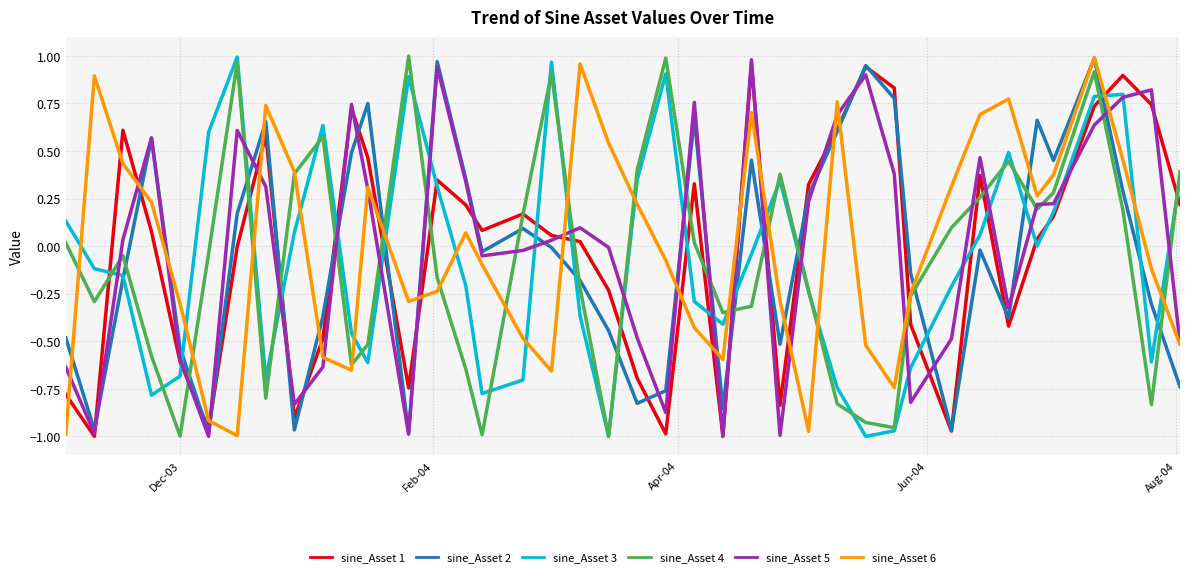

Count the number of data series in this chart.

6